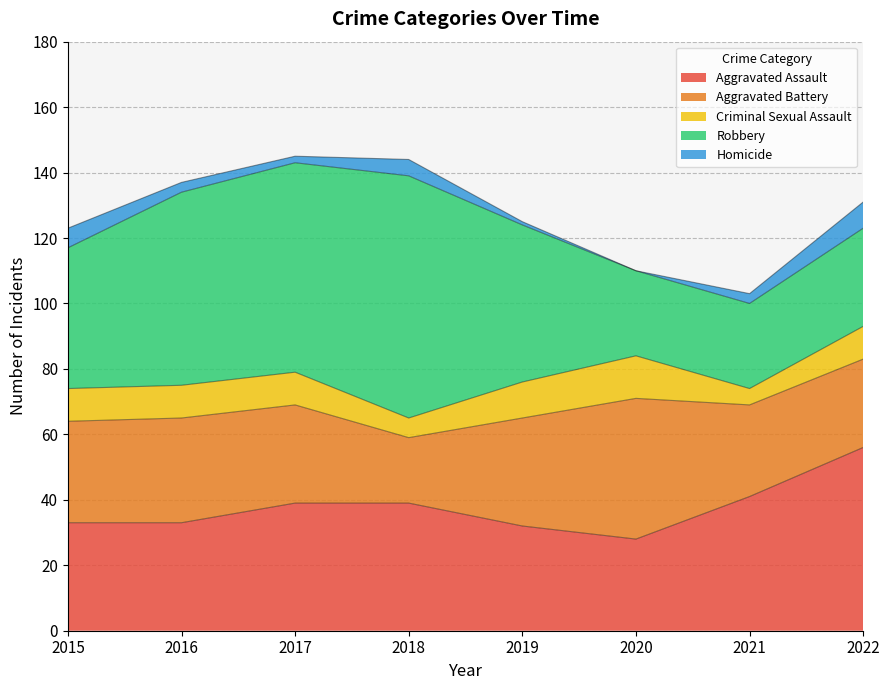

What value does the Aggravated Battery series have at 2016?

32